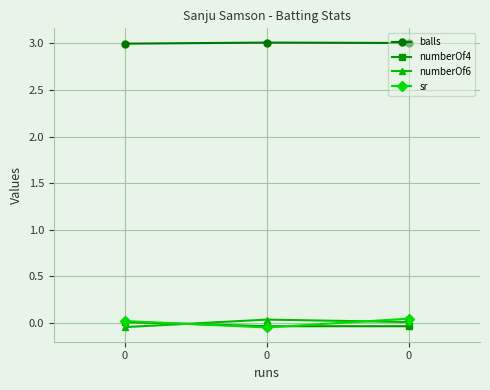

True or false: numberOf6 has a value of 0.0 at 0.

True